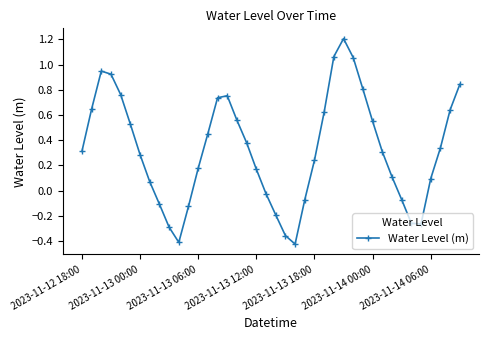

How many data points are above 0?

28